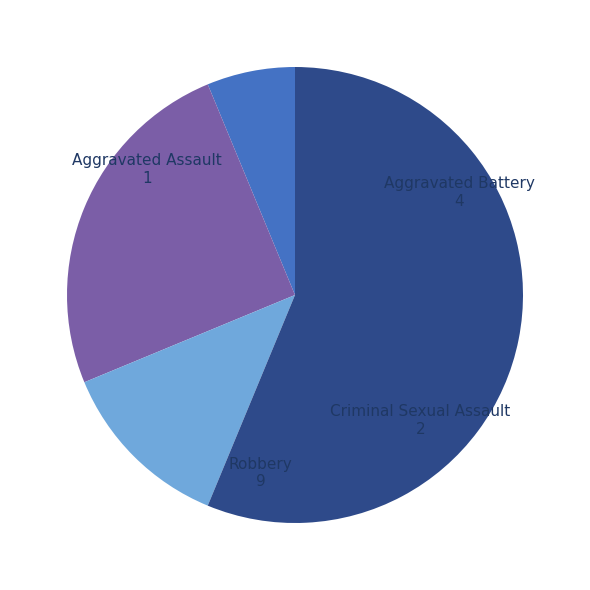

Which has a higher value, Criminal Sexual Assault or Robbery?

Robbery